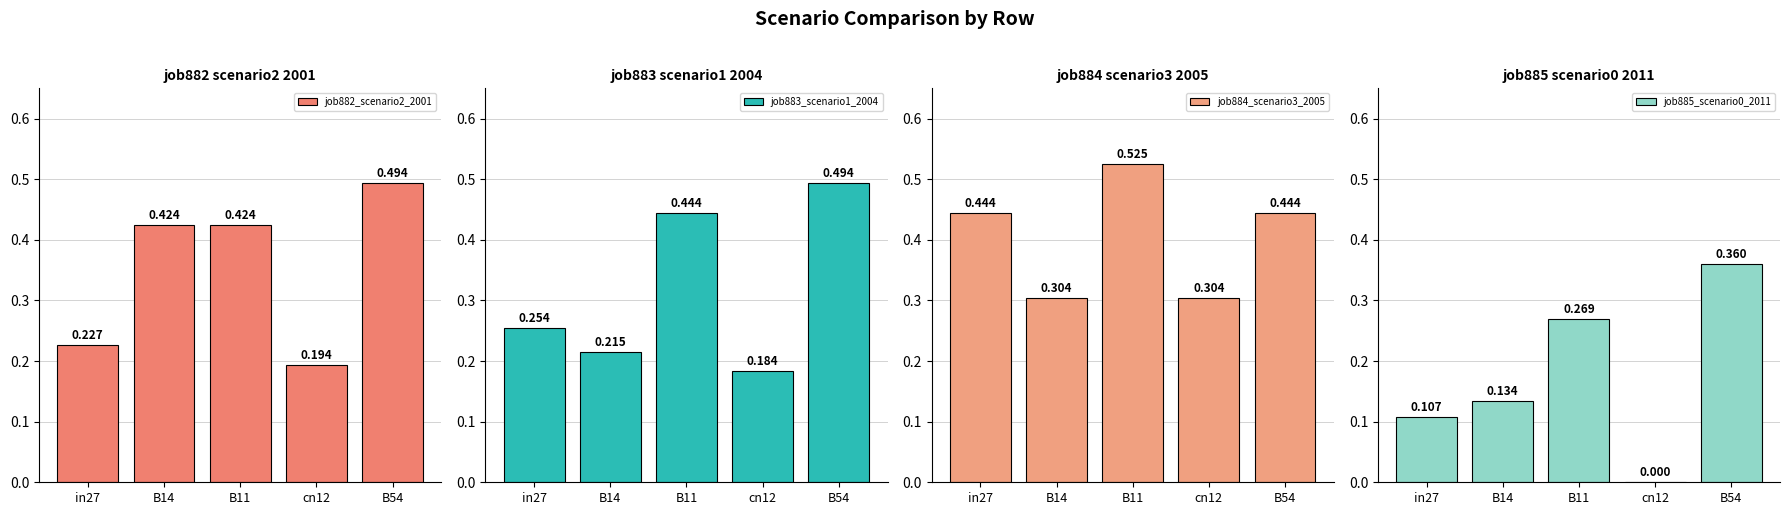

How many data points in job885_scenario0_2011 are above 0?

4